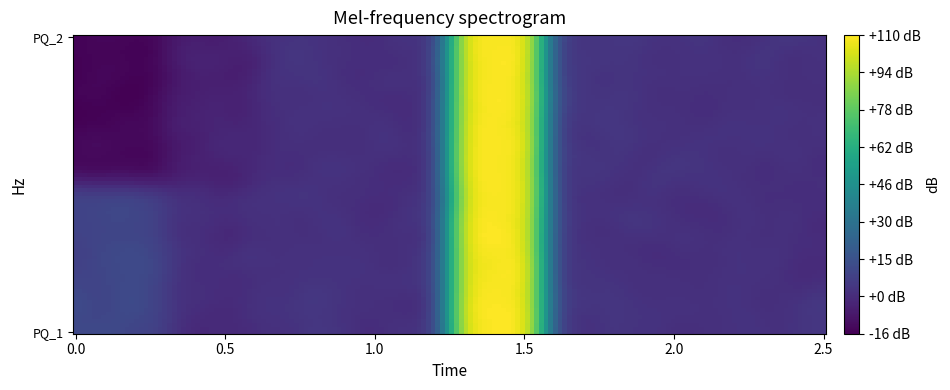

Reading left to right, what are all the values shown in this chart?

PQ_1: 10.0	0.0	1.5	0.5	110.0	2.0	1.0	0.0	10.0	0.0
PQ_2: -15.0	-5.0	1.5	0.5	110.0	3.0	1.0	0.0	-15.0	-5.0